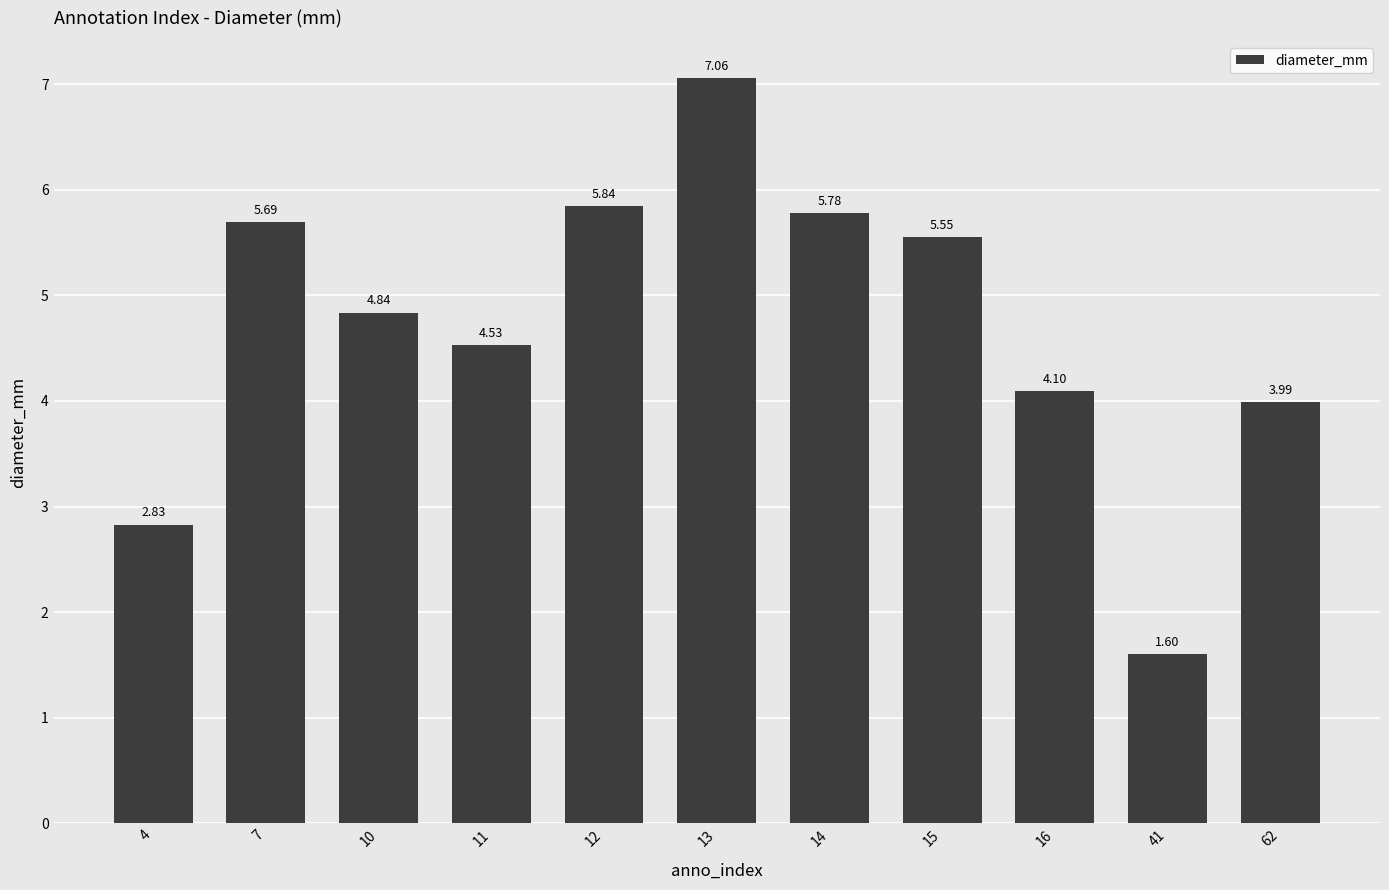

At which label does the data first exceed 4?

7